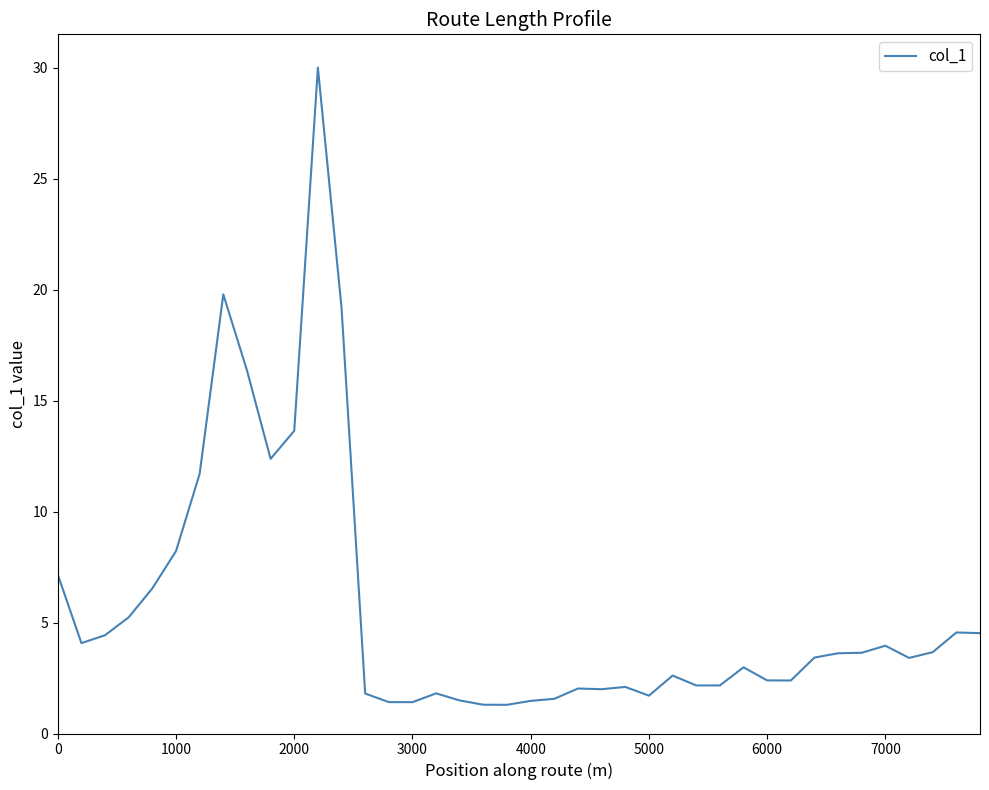

What is the difference between the maximum and minimum values?

28.7